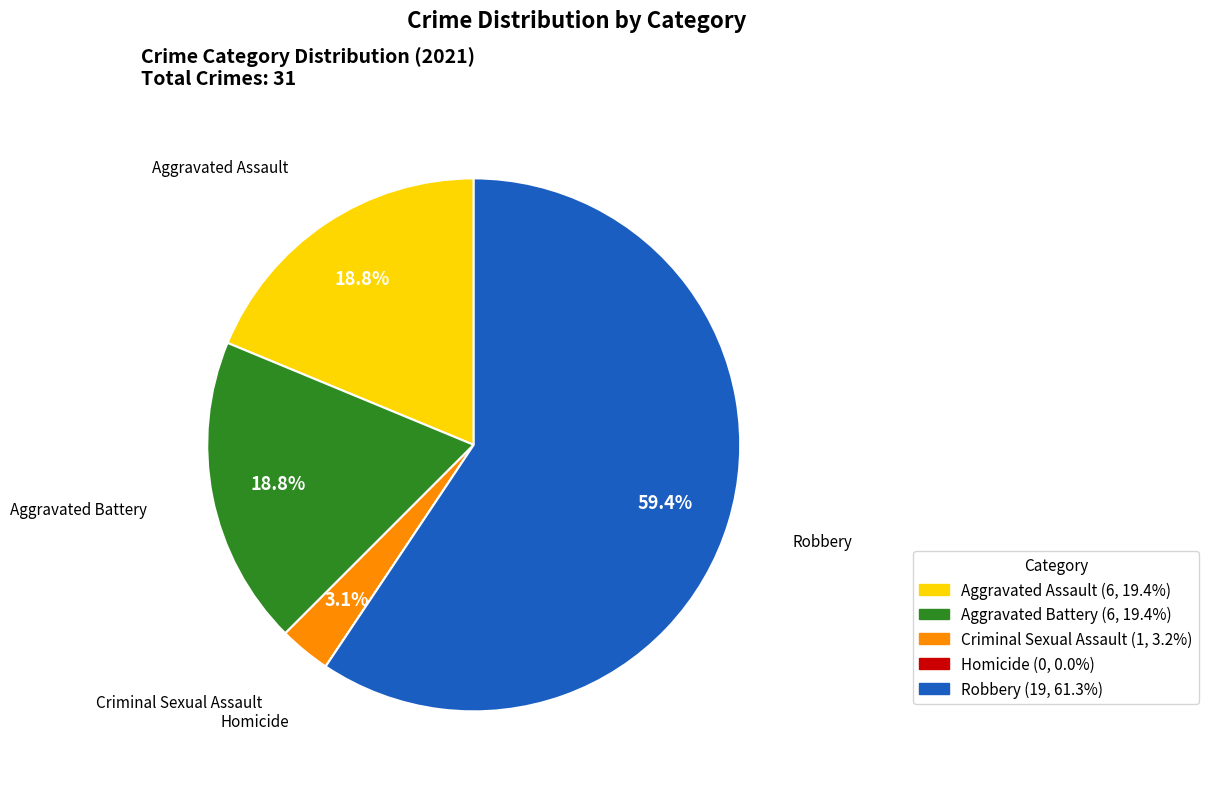

Is the sum of Aggravated Assault and Criminal Sexual Assault greater than half?

No